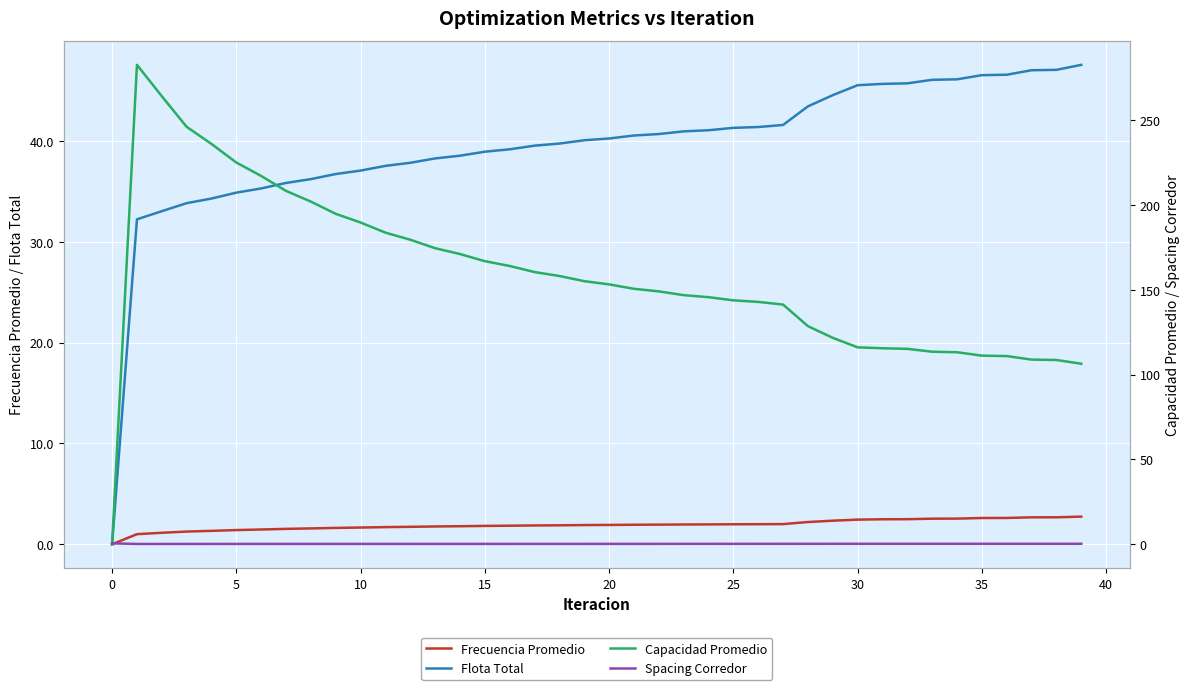

True or false: Frecuencia Promedio and Flota Total cross at least once.

False